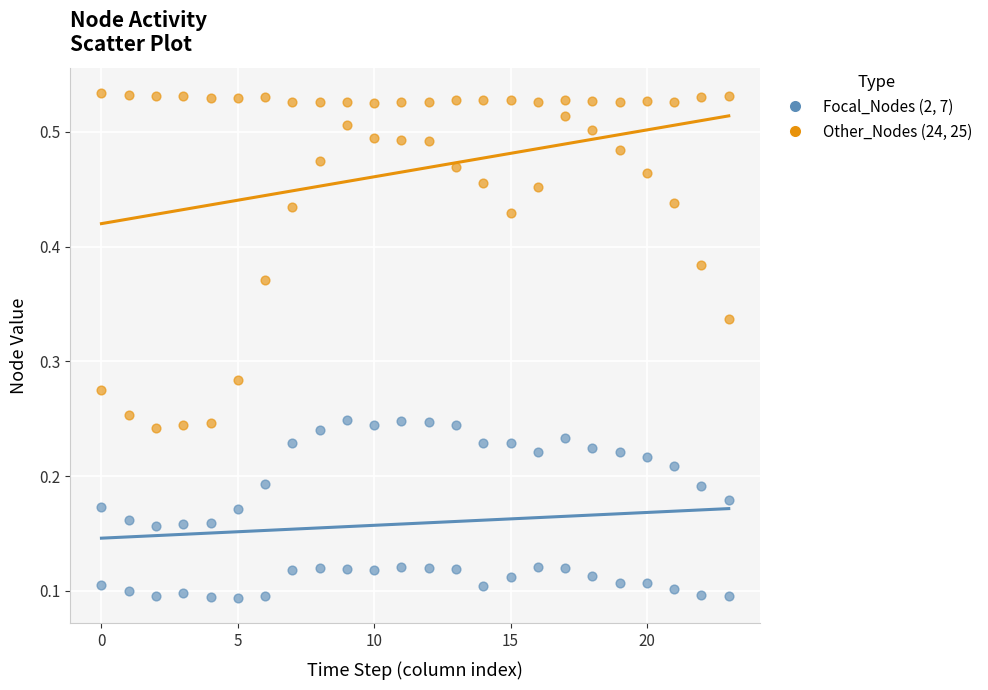

Across all data points, what is the range of X values (max minus min)?

23.0